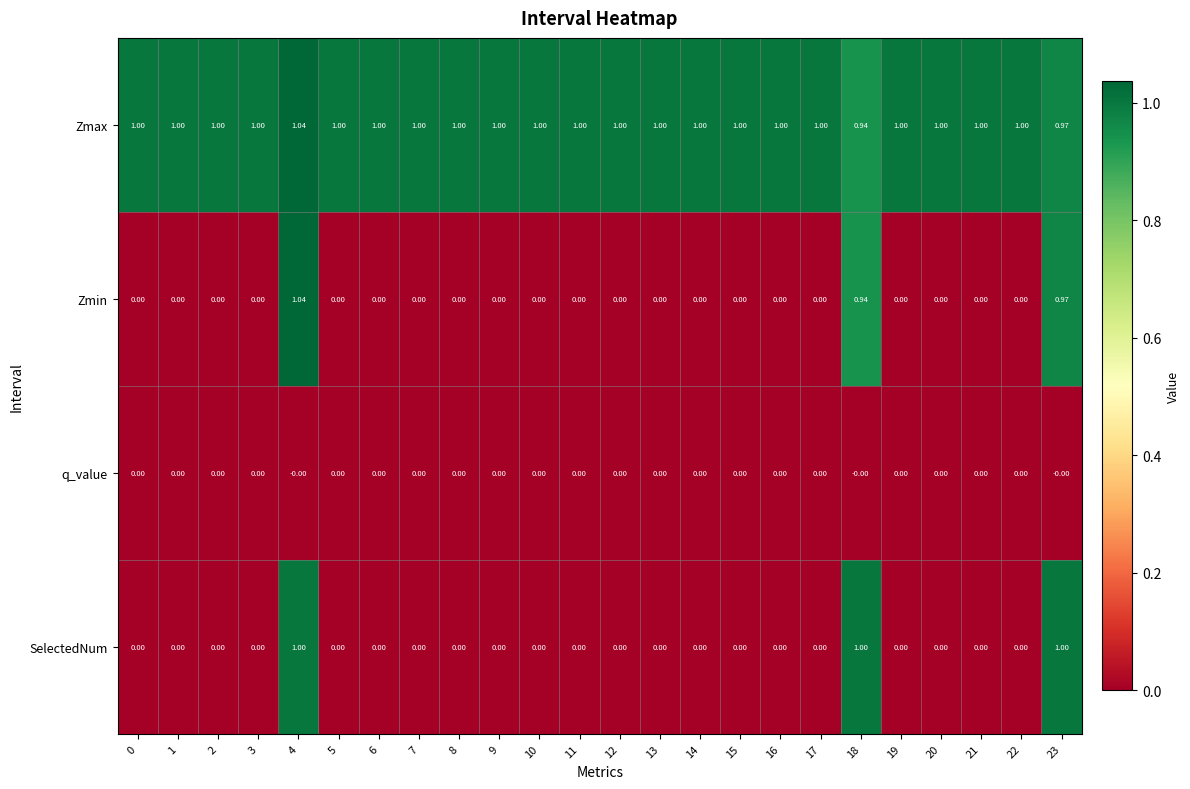

Which series has the largest range (max minus min)?

Zmin